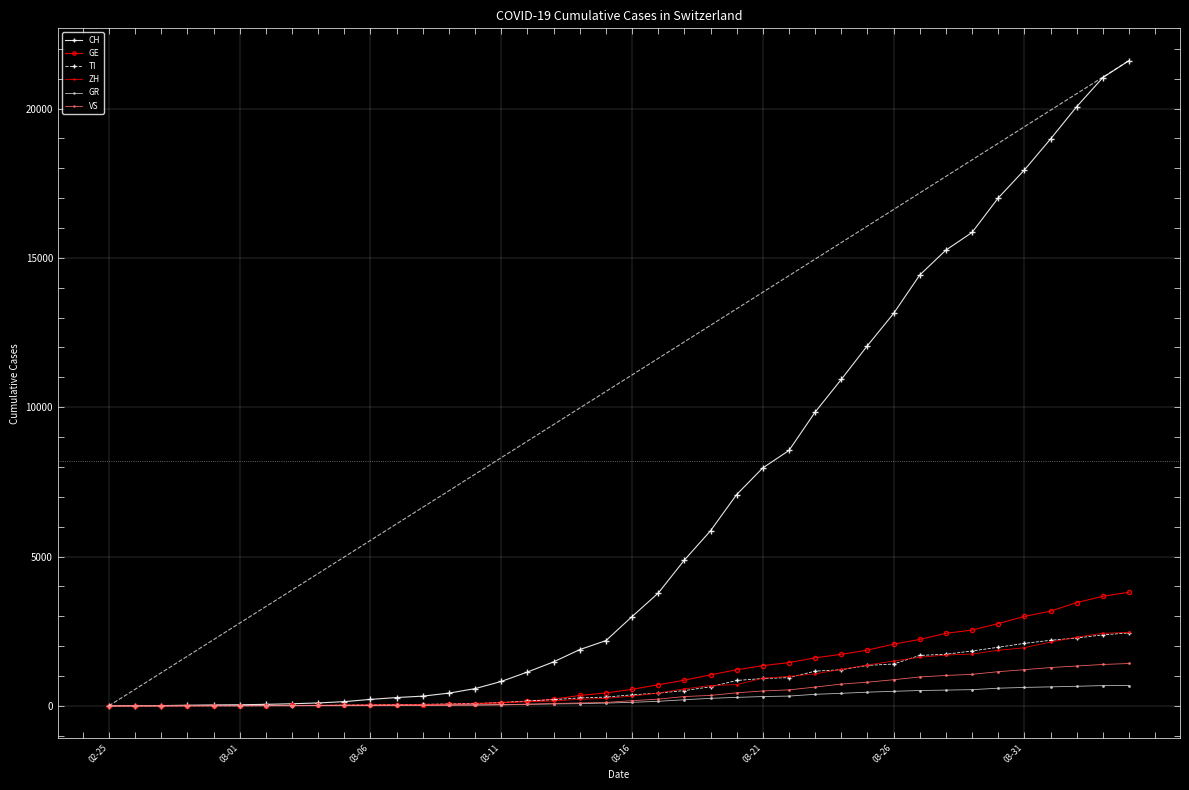

True or false: GE and CH cross at least once.

False